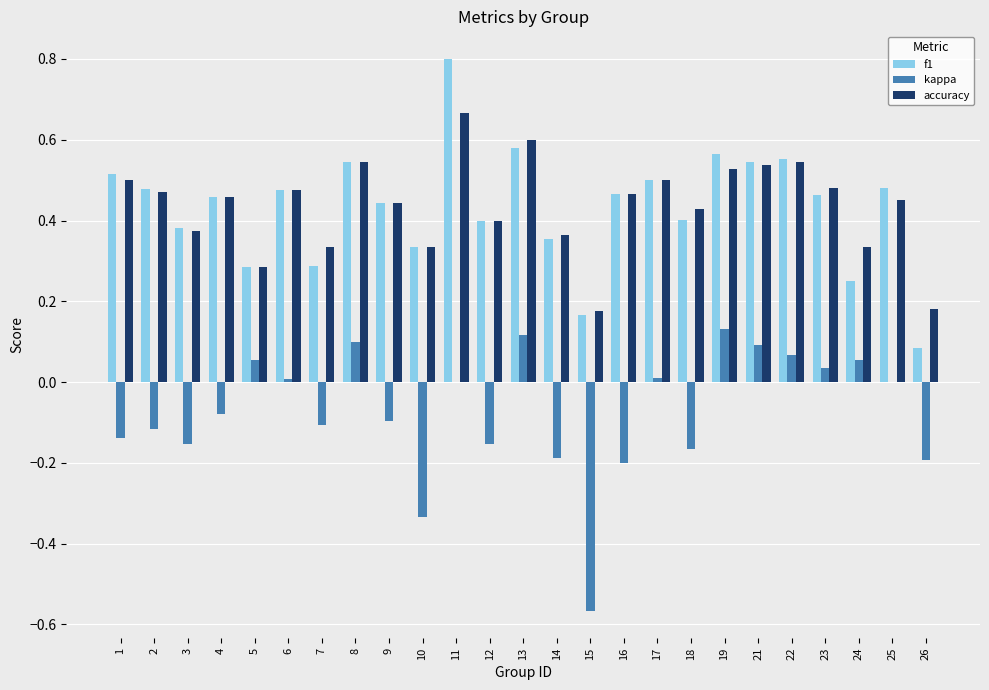

What is the sum of the f1 values at 8 and 12?

0.9